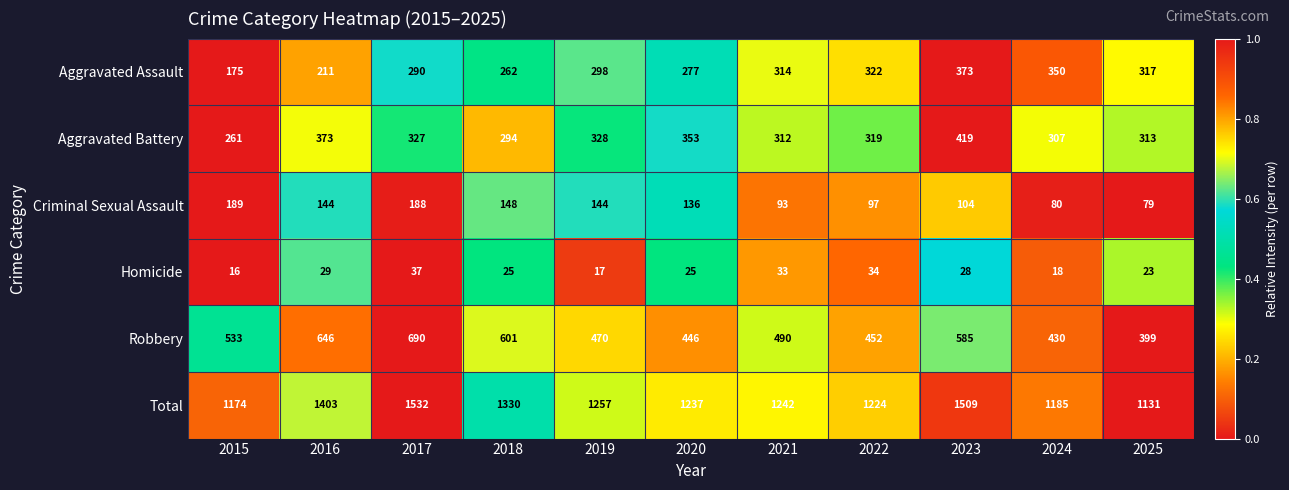

At which category is the sum across all series the highest?

2017